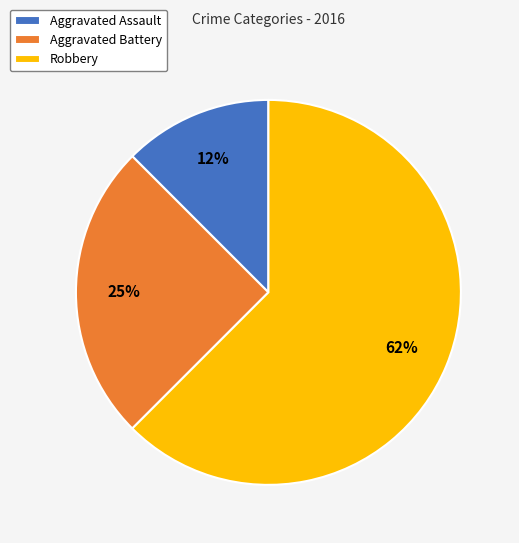

Count the number of slices in the pie.

3